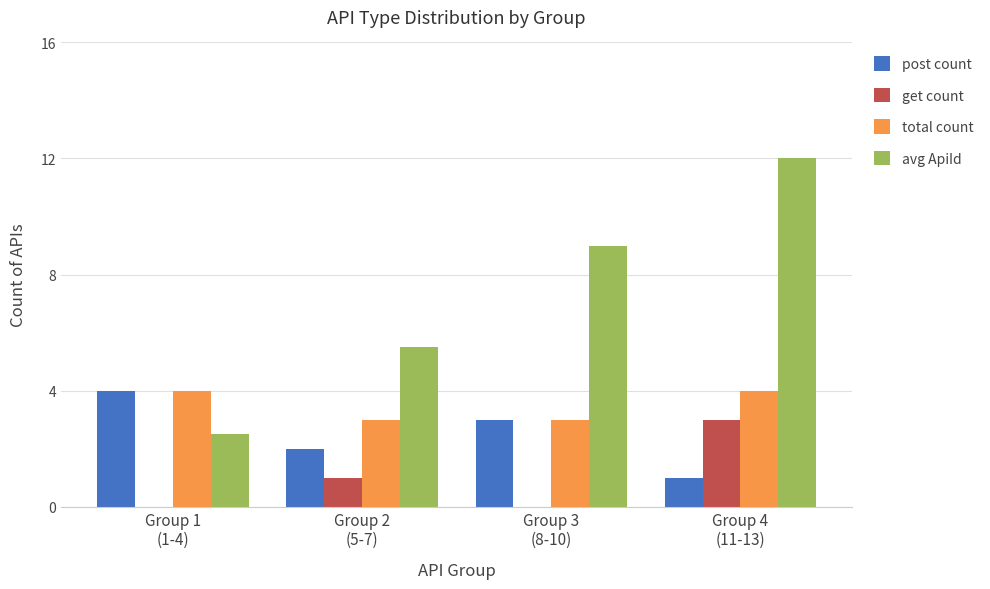

Between Group 2
(5-7) and Group 3
(8-10), which series saw the biggest shift?

avg ApiId